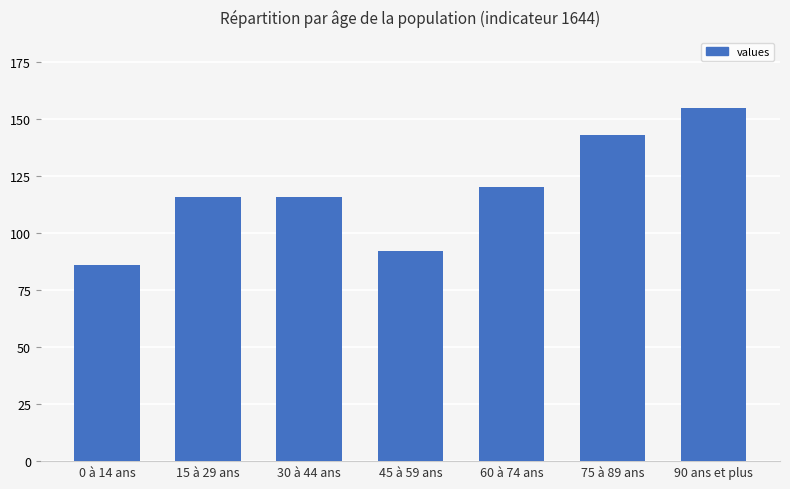

What is the difference between the maximum and minimum values?

69